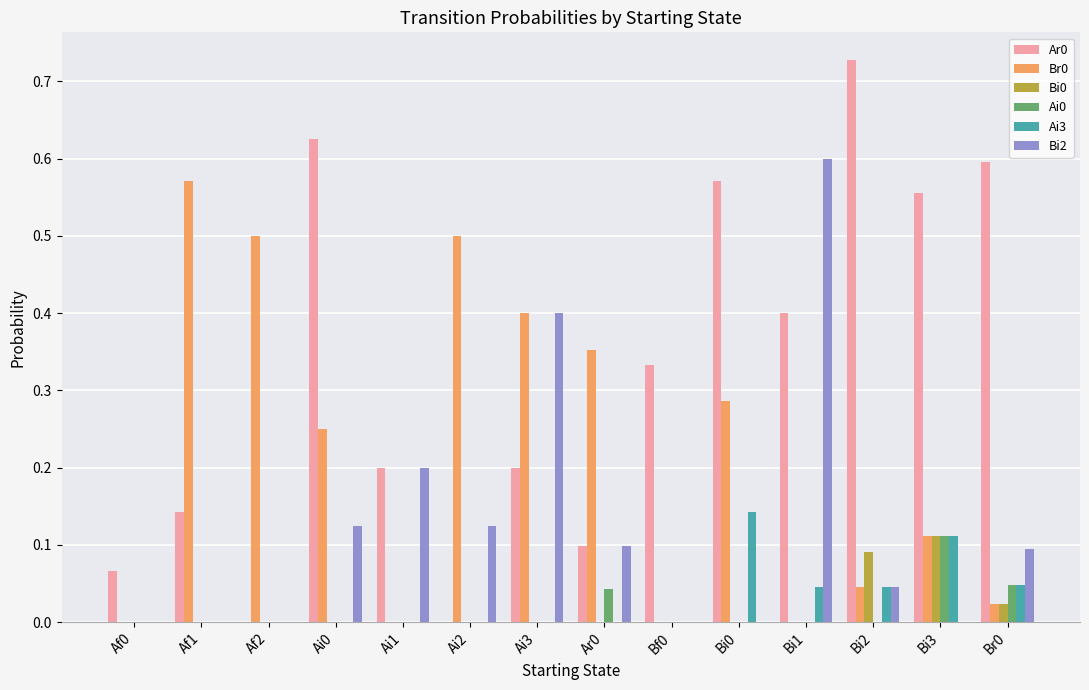

Is the value of Br0 at Af2 greater than the value of Bi0 at Af2?

Yes